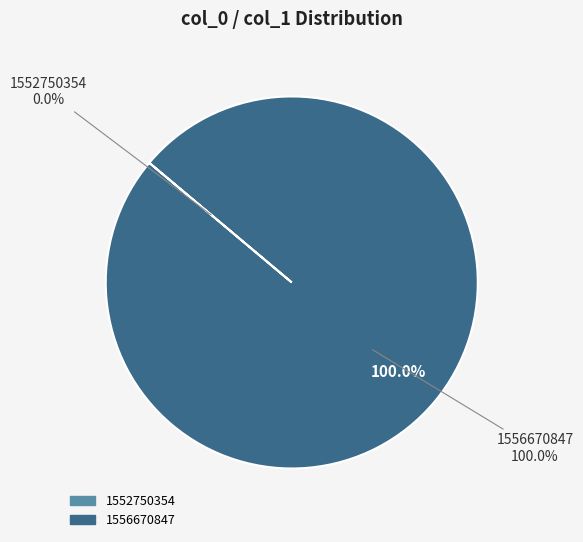

Which category has the smallest portion of the pie?

1552750354